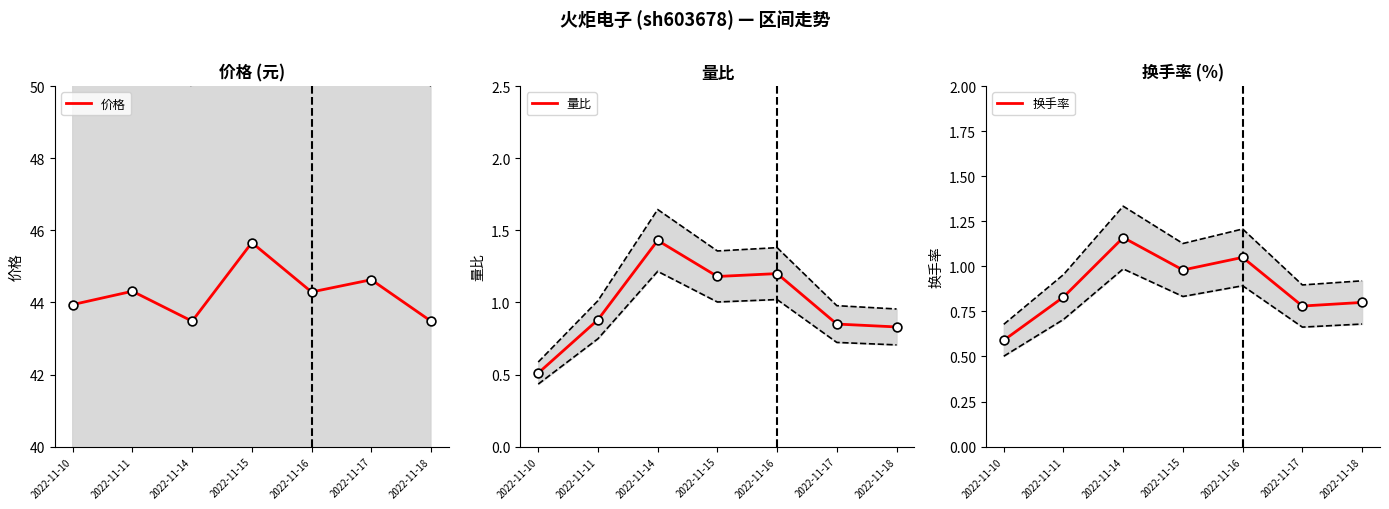

Which series contains the highest Y value?

价格